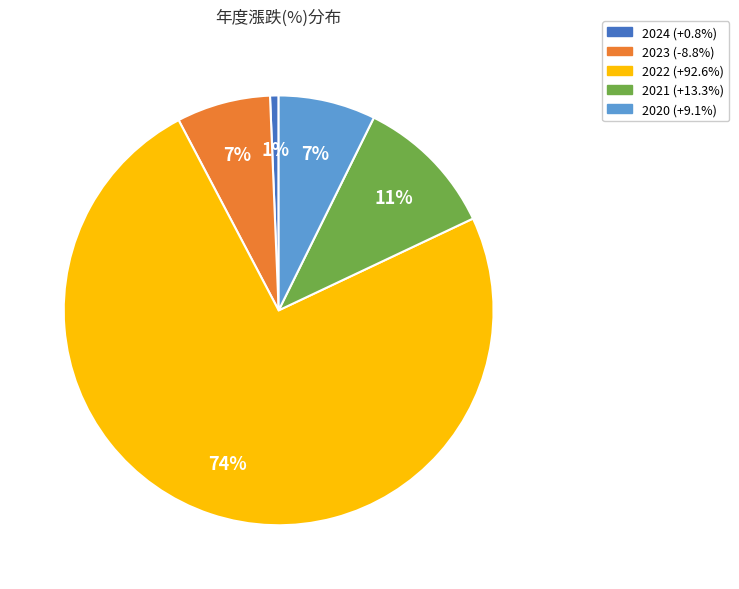

Does 2024 represent more than half of the total?

No